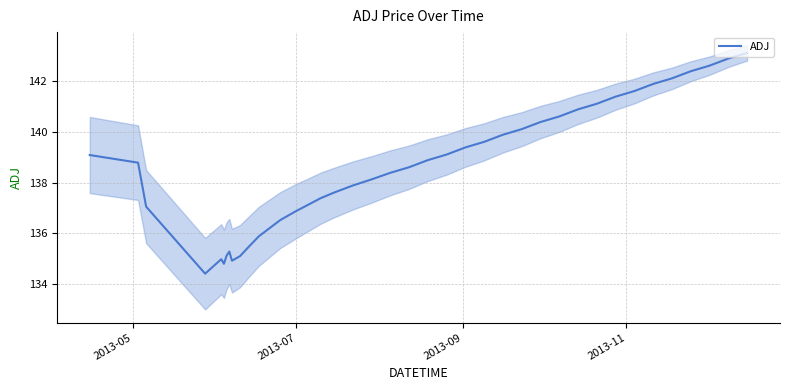

What is the maximum value for ADJ?

143.1